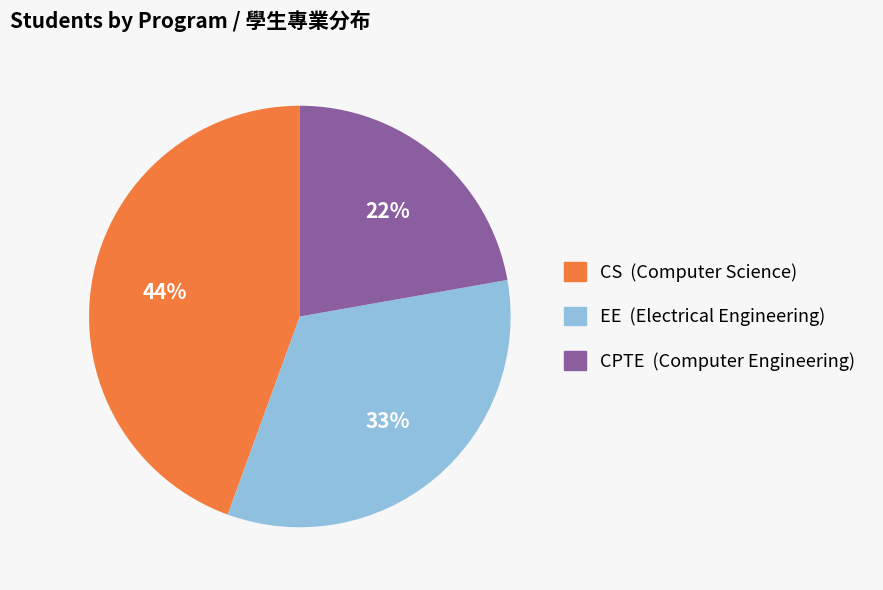

What percentage is the CS slice, to the nearest percent?

44%